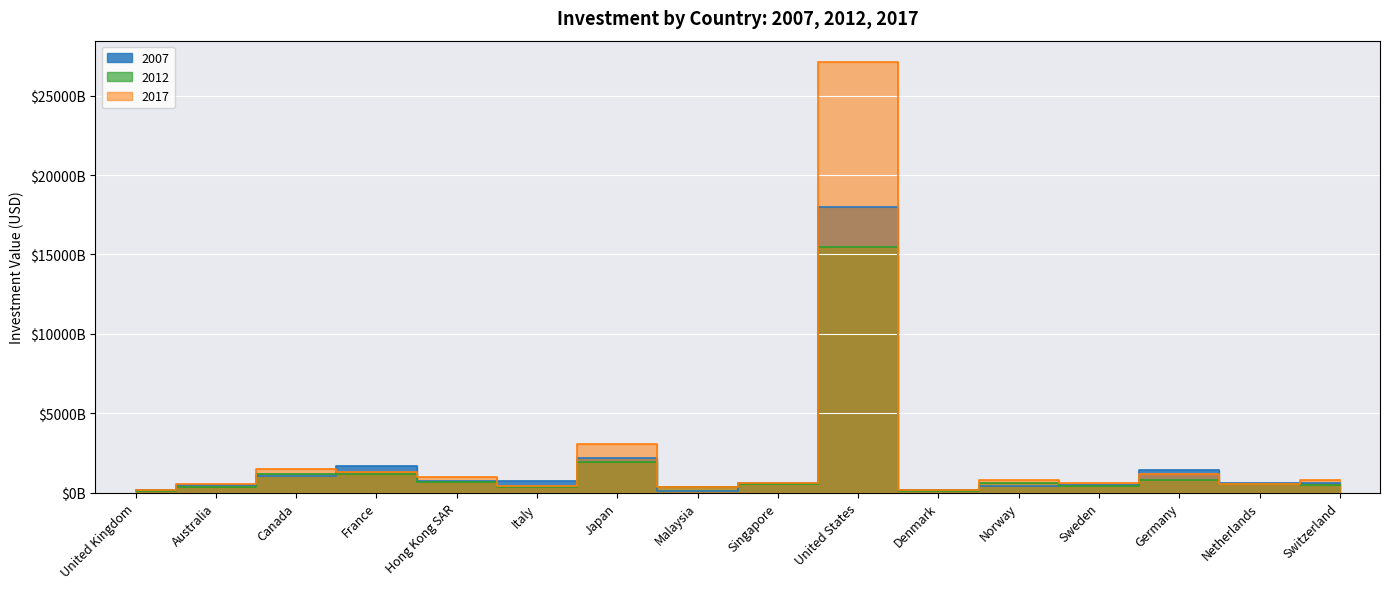

How many intersections are there between 2017 and 2007?

9